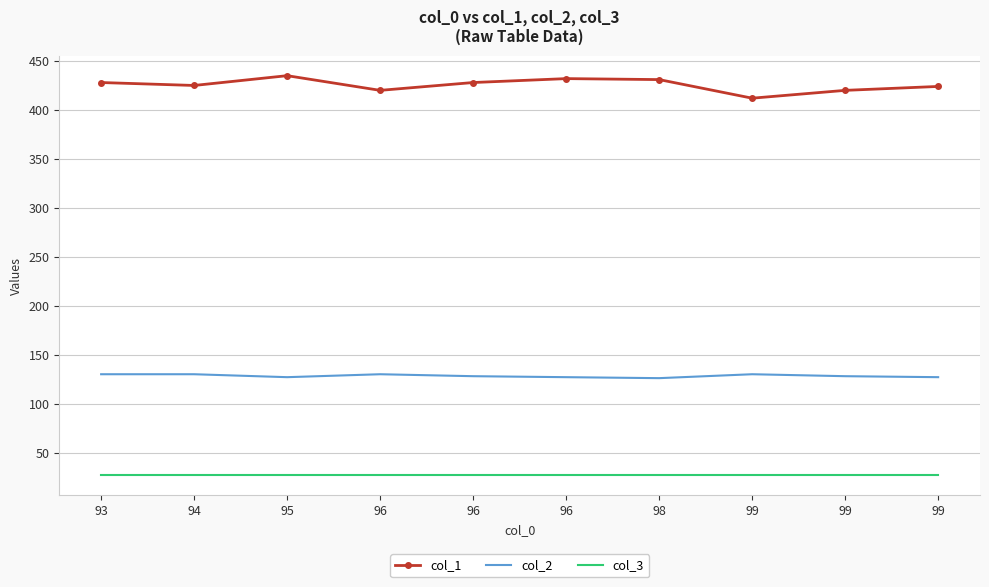

Which category has the lowest value in the col_3 series?

93